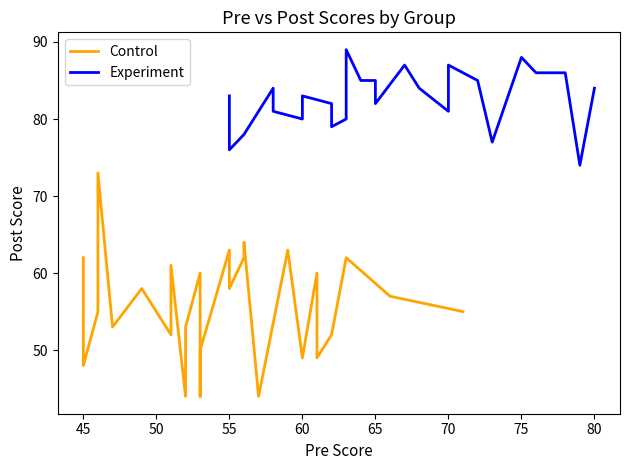

Reading right to left, transcribe all the data shown in this chart.

Control: 55	57	62	52	49	60	49	63	44	64	62	58	63	50	44	60	53	44	61	56	52	58	53	73	55	48	62
Experiment: 84	74	86	86	88	77	85	87	83	81	84	87	82	85	85	85	89	80	79	82	83	80	81	84	78	76	83